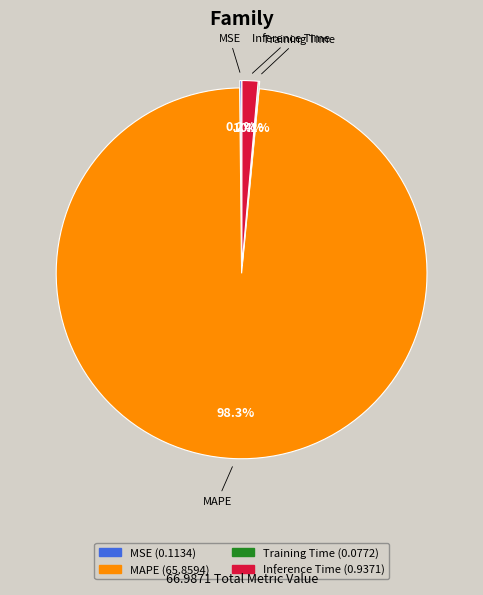

What portion of the pie excludes Inference Time?

98.6%